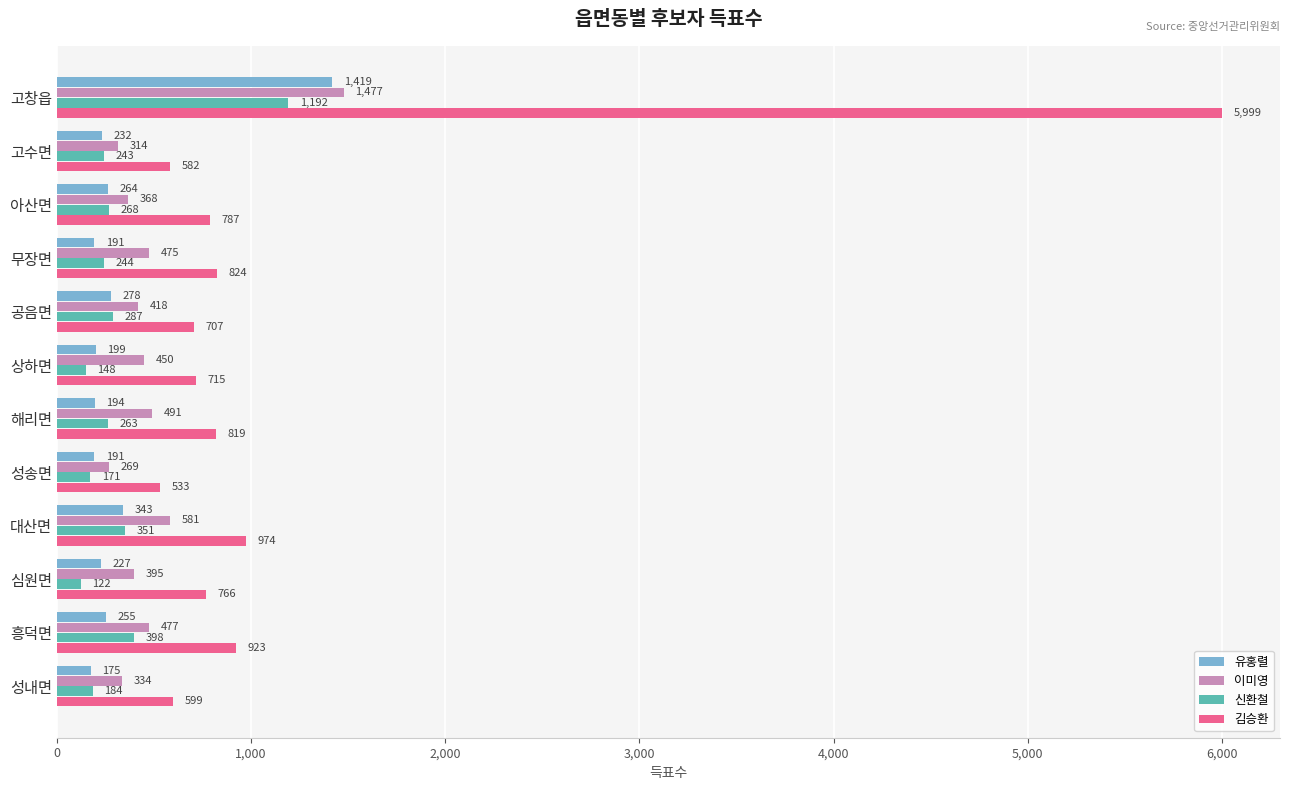

At which category is the sum across all series the highest?

고창읍